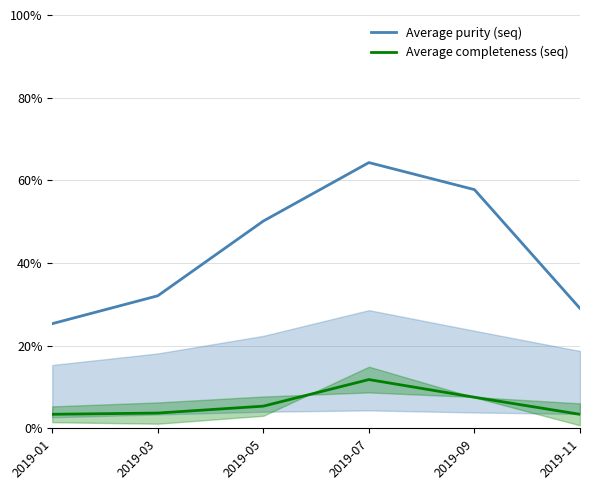

Which series has the largest total across all categories?

Average purity (seq)